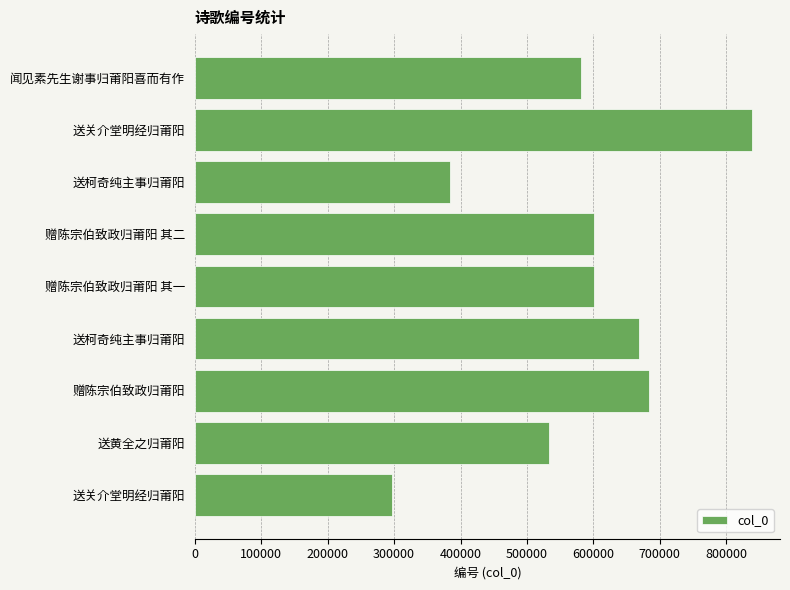

Are the bars horizontal?

Yes